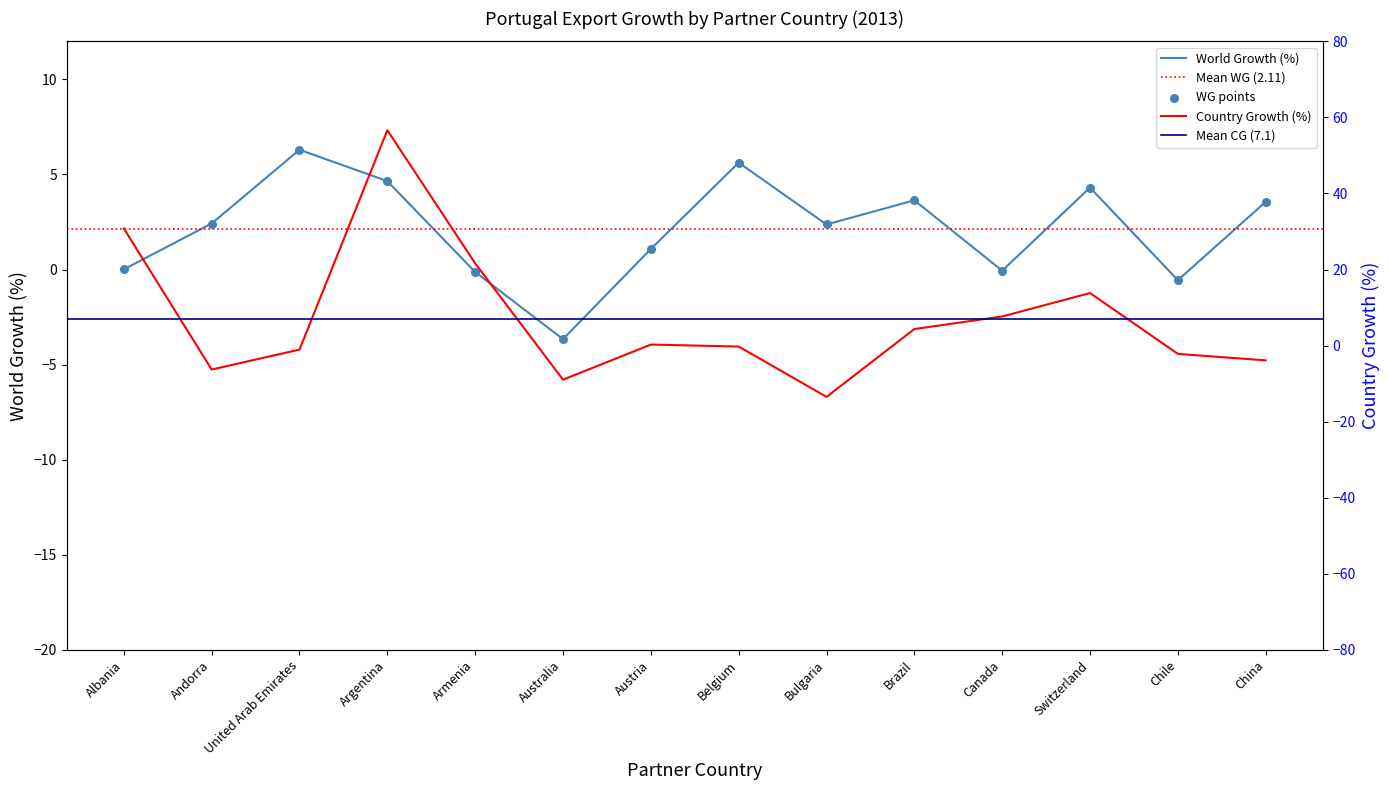

At which category is the sum across all series the highest?

Argentina